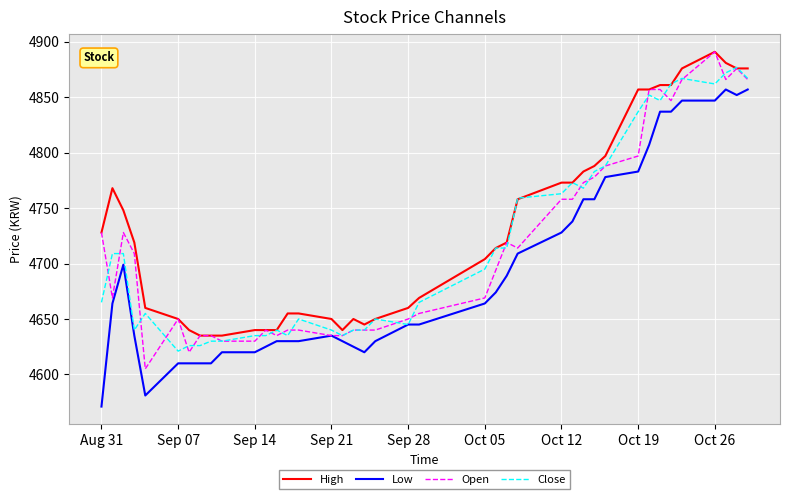

What is the minimum value for Open?

4605